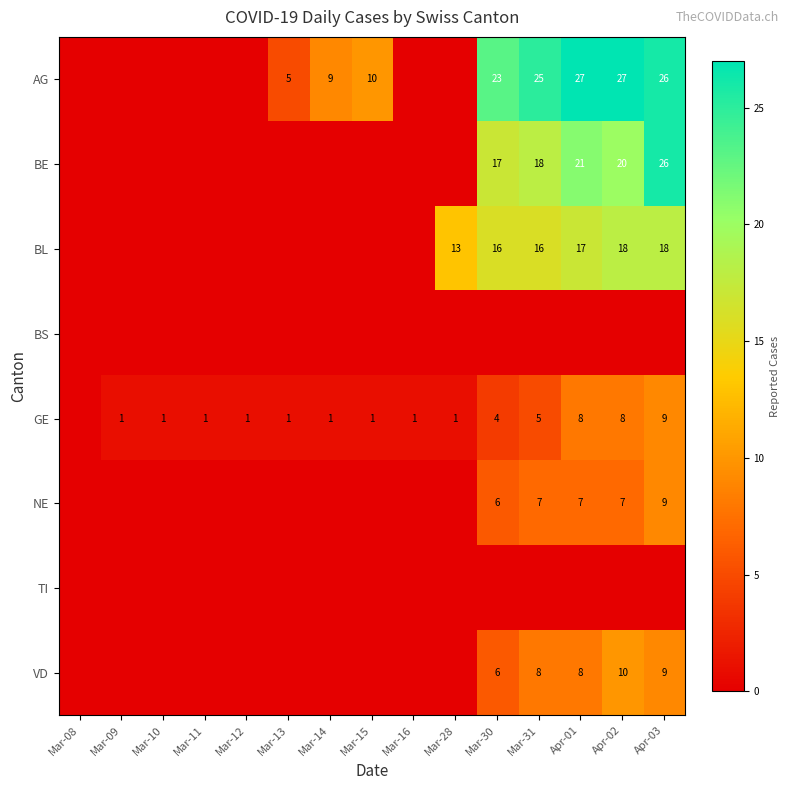

What is the difference between the second highest and minimum values in the AG series?

27